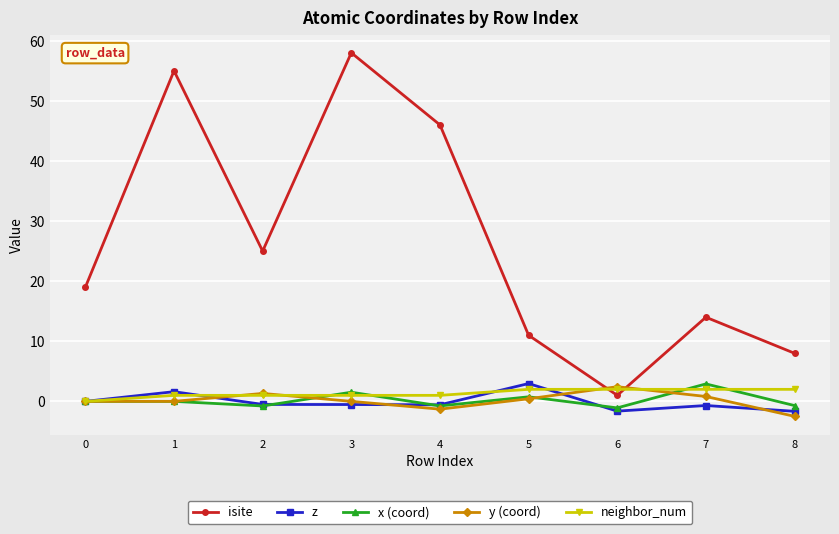

Is the value of z at 0 greater than the value of neighbor_num at 8?

No